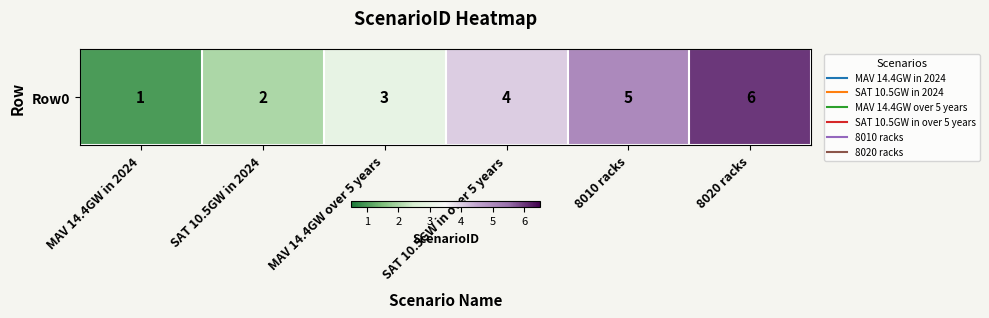

What is the difference between the maximum and minimum values?

5